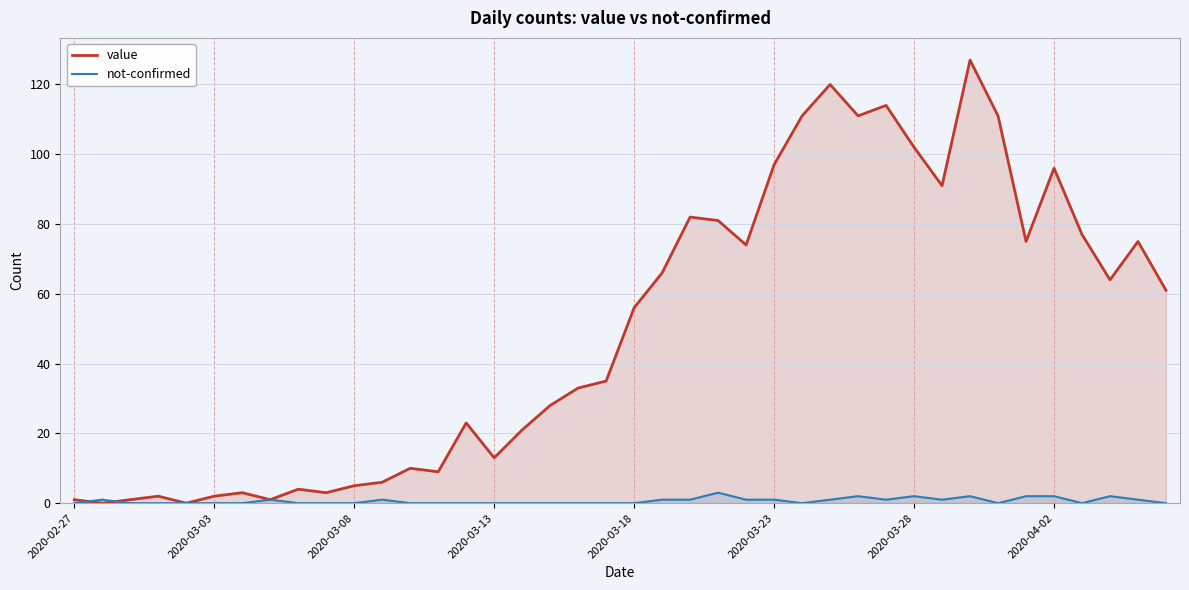

Which series has the widest spread of values?

value